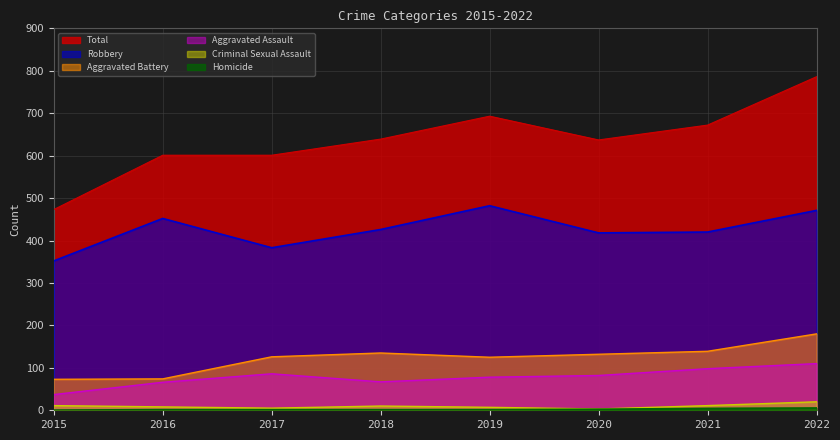

Rank the series at 2019 from lowest to highest value.

Homicide, Criminal Sexual Assault, Aggravated Assault, Aggravated Battery, Robbery, Total